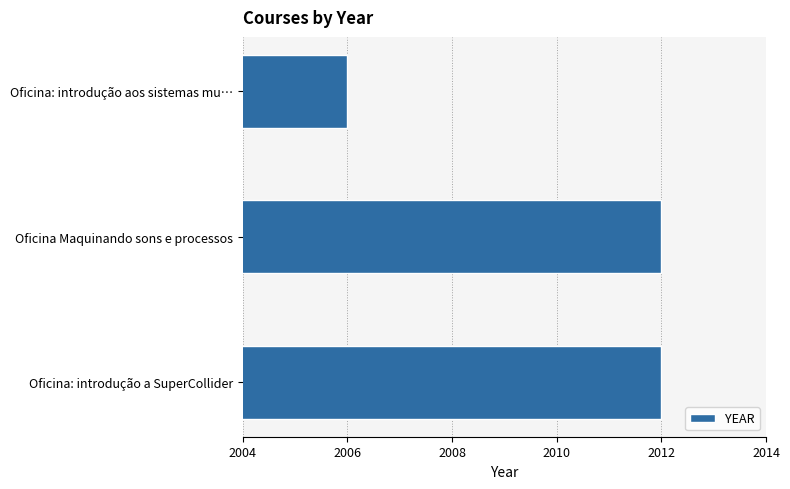

True or false: the data shows 2006 at Oficina: introdução aos sistemas mu….

True